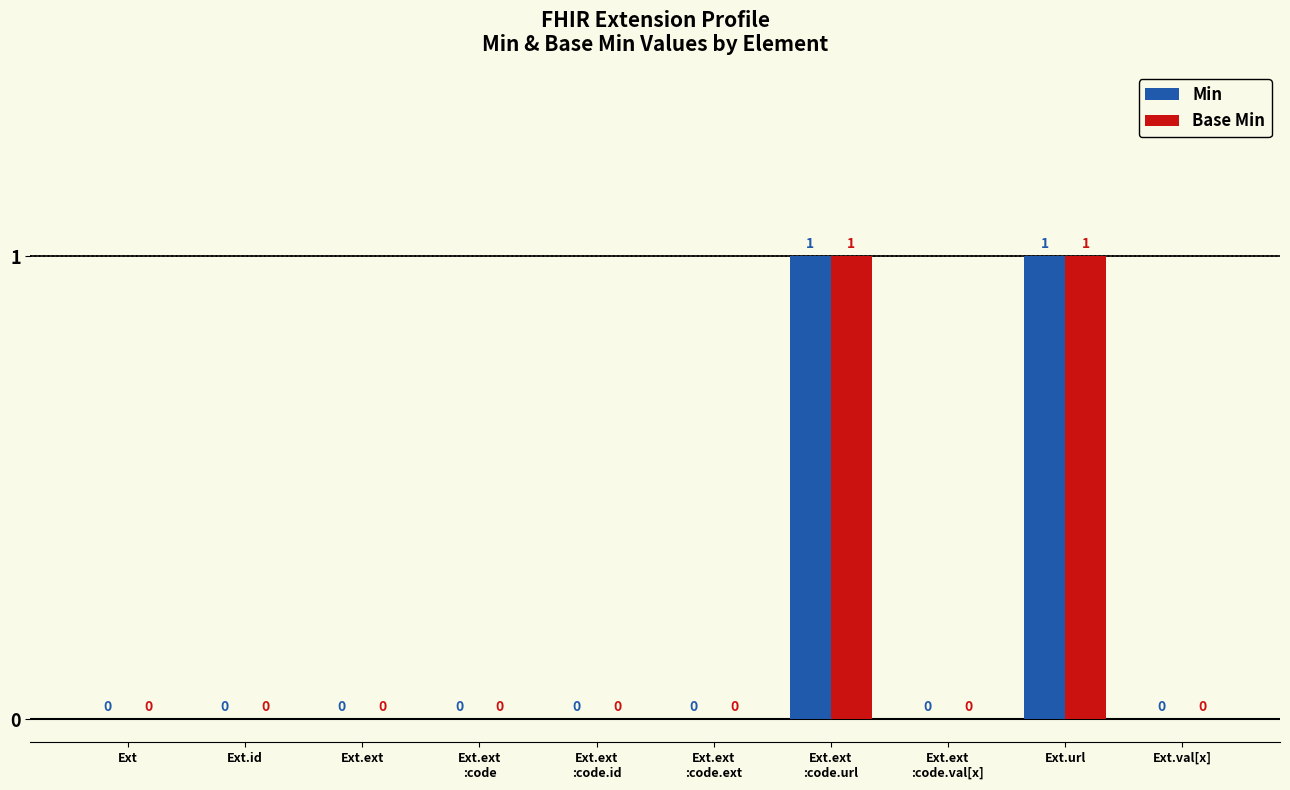

How many groups of bars are there?

10